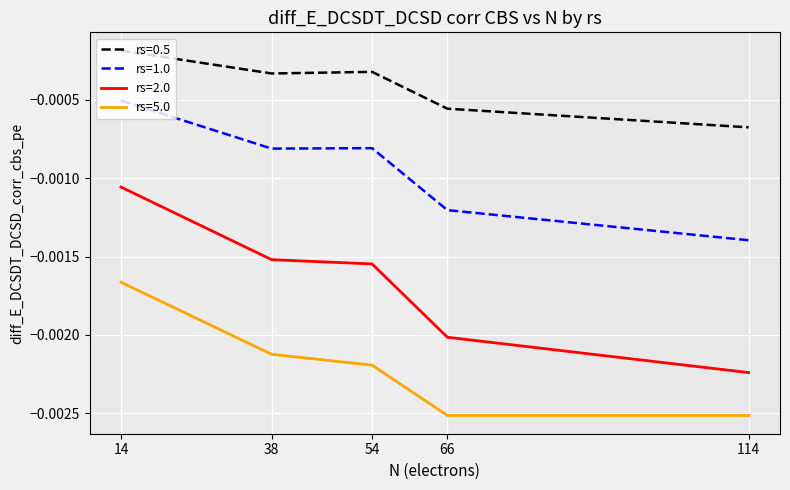

True or false: rs=1.0 and rs=5.0 cross at least once.

False